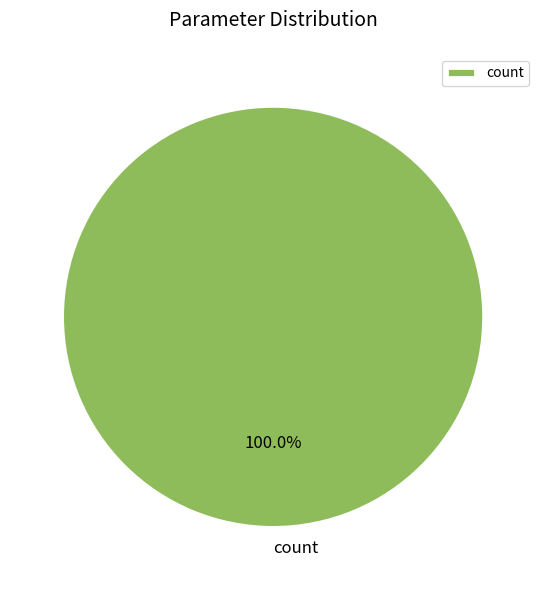

Rank the categories by value from lowest to highest.

count